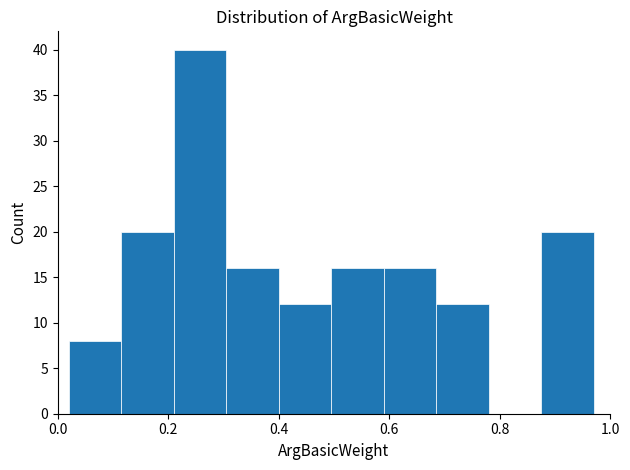

Which range on the x-axis has the tallest bar?

0.210 to 0.305